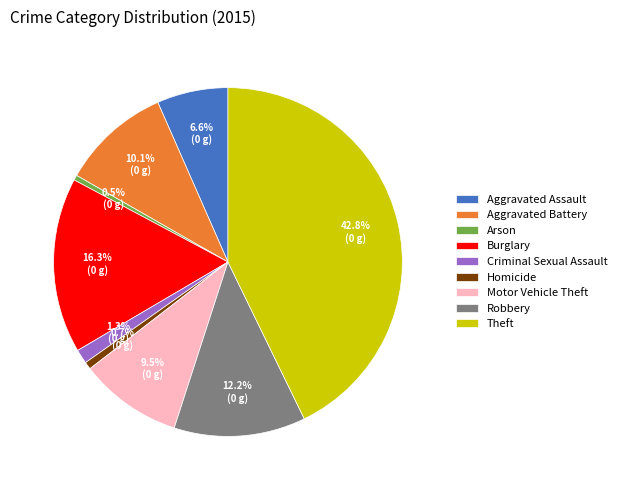

What portion of the pie excludes Aggravated Battery?

89.9%